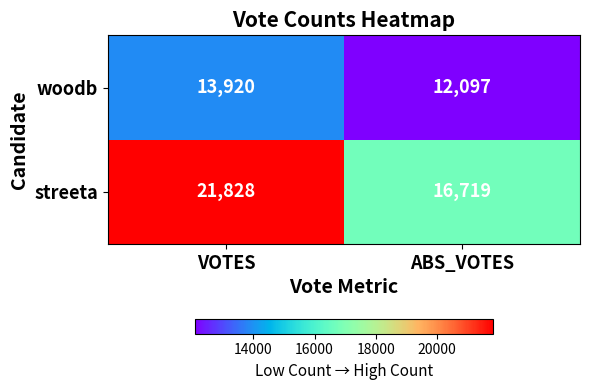

At ABS_VOTES, list the series in order from largest to smallest.

streeta, woodb